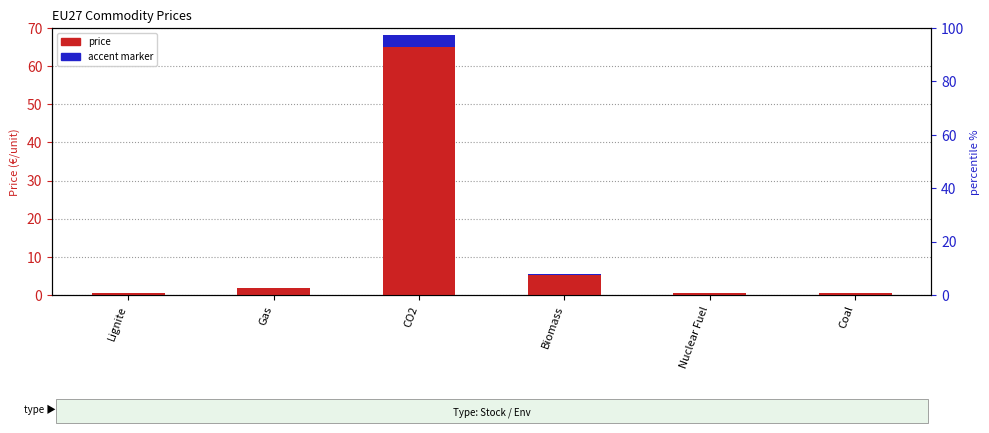

Between Lignite and CO2, which series saw the biggest shift?

price